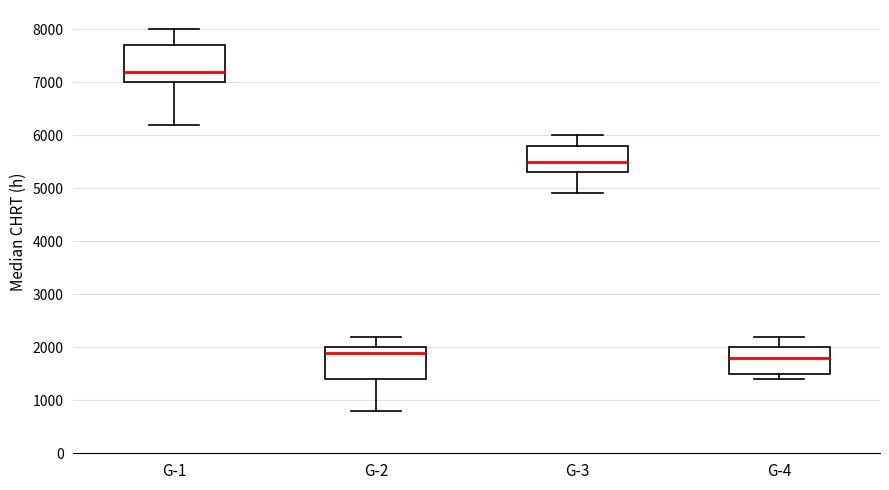

Where is the lower edge of the box for G-3 on the y-axis? The values are not printed on the chart, so give them approximately, as read against the axis.

5300